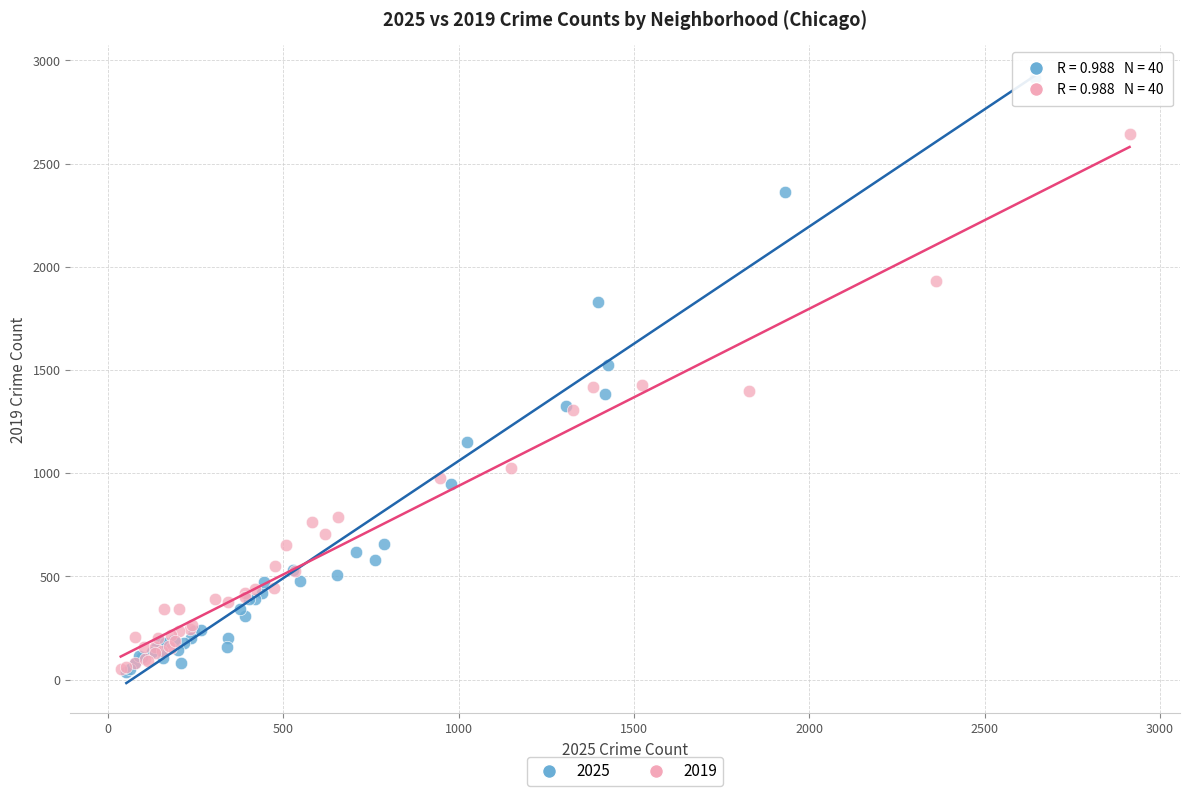

Which series reaches the maximum Y coordinate?

2025